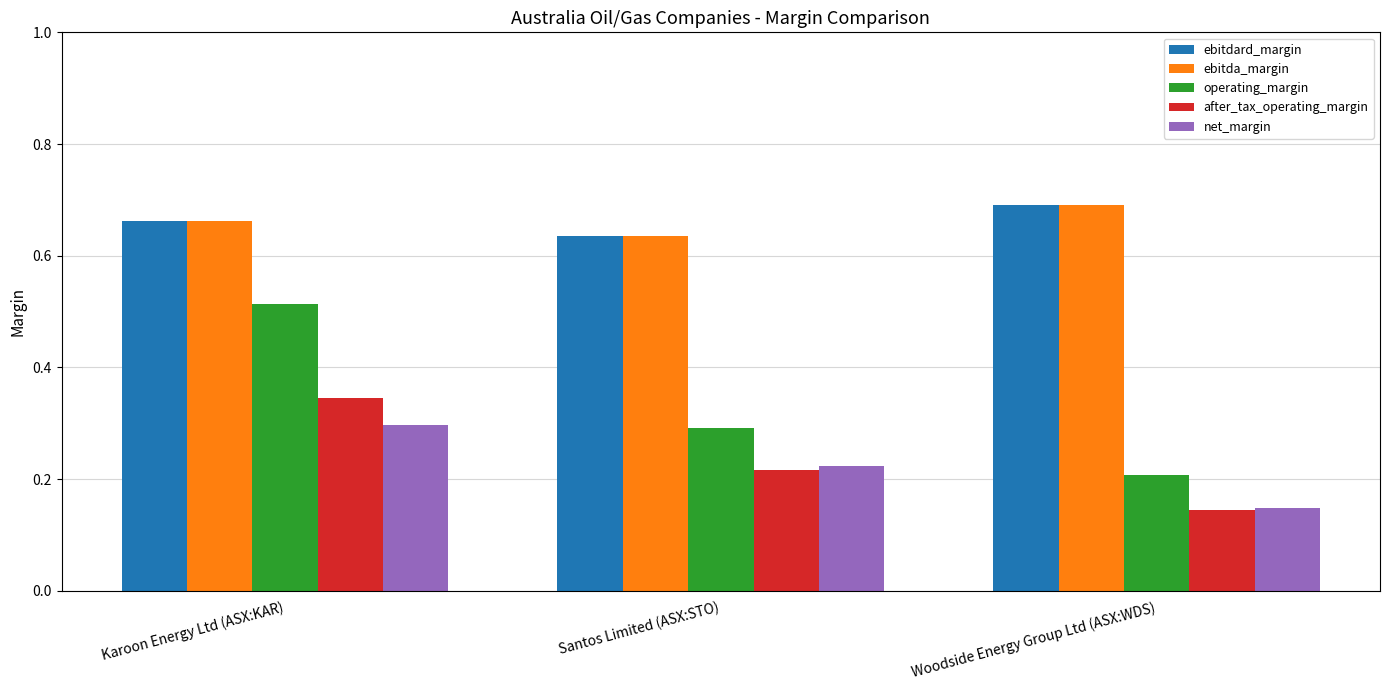

What is the label of the 2nd bar from the left?

Santos Limited (ASX:STO)